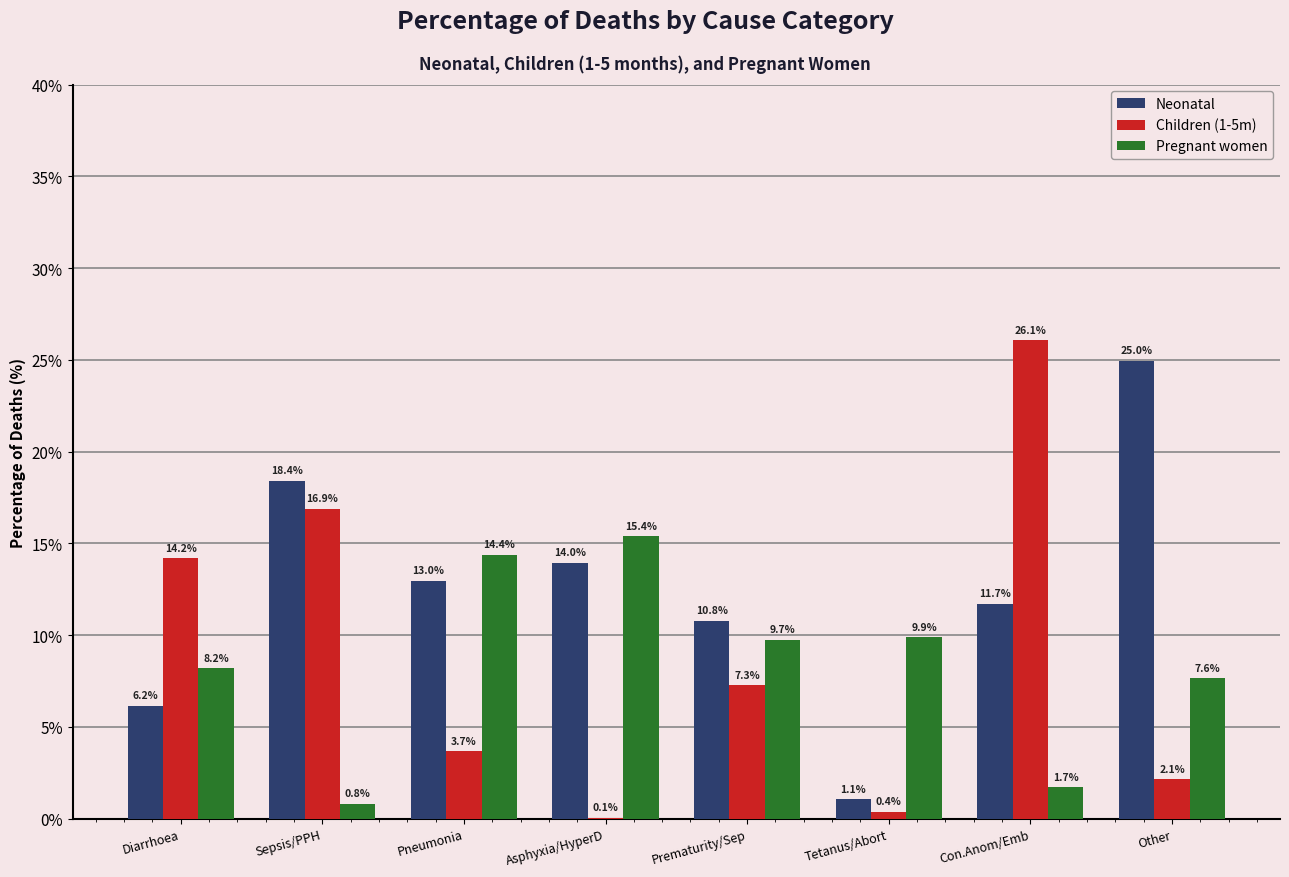

Which label corresponds to the largest value in the chart?

Con.Anom/Emb